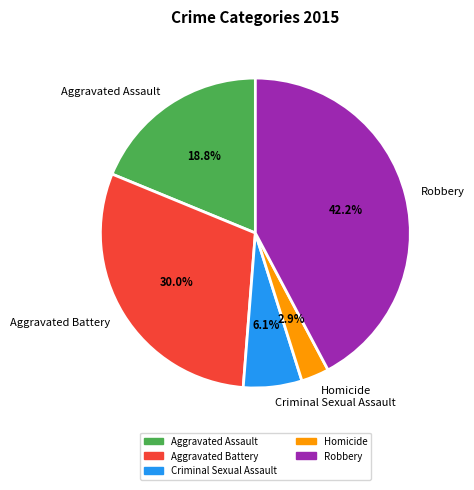

How many slices are in this pie chart?

5